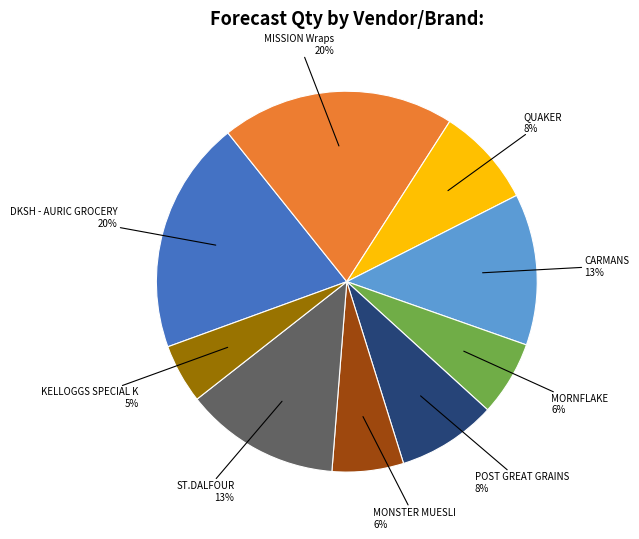

Does any single category account for the majority?

No